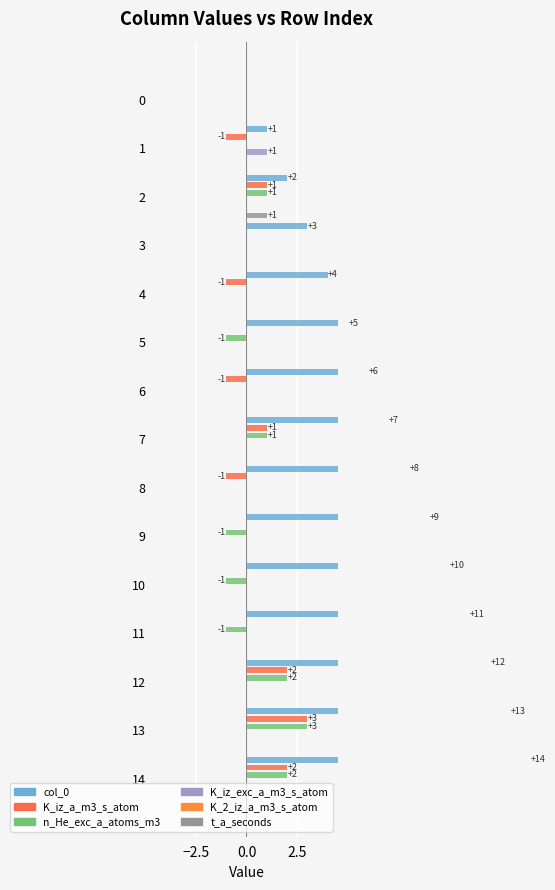

How many categories are shown in the chart?

15